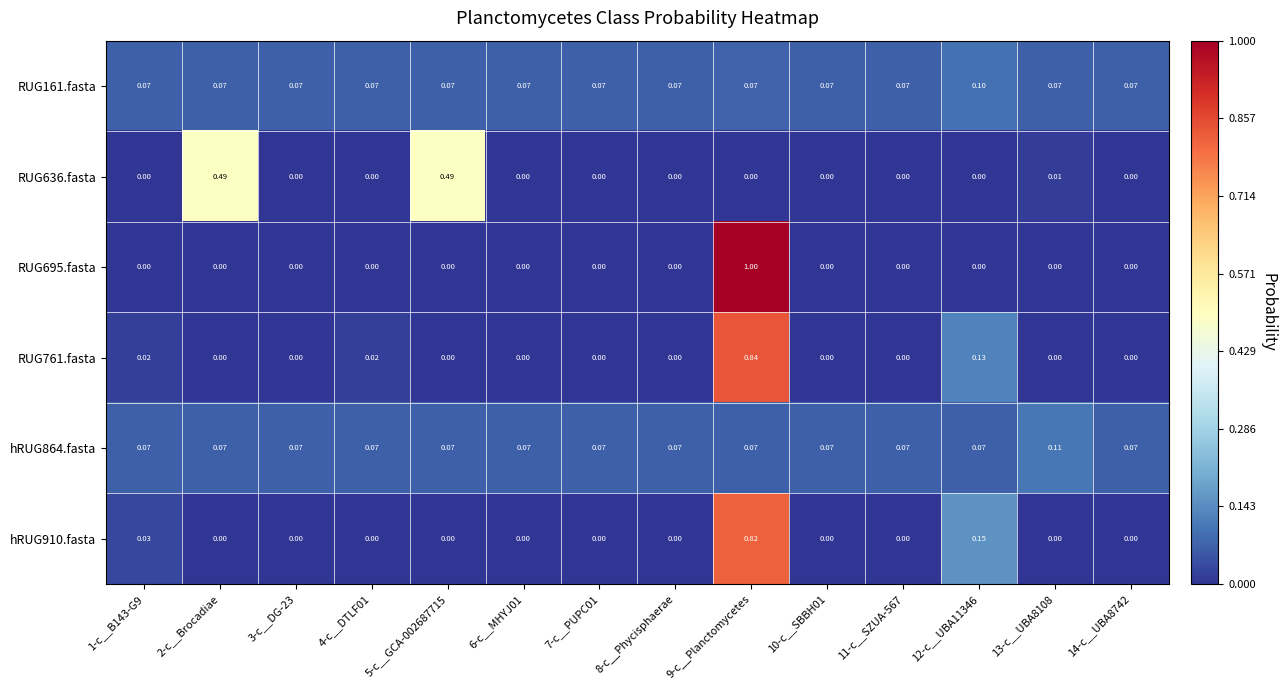

Is the value of hRUG864.fasta at 7-c__PUPC01 greater than the value of hRUG910.fasta at 10-c__SBBH01?

Yes